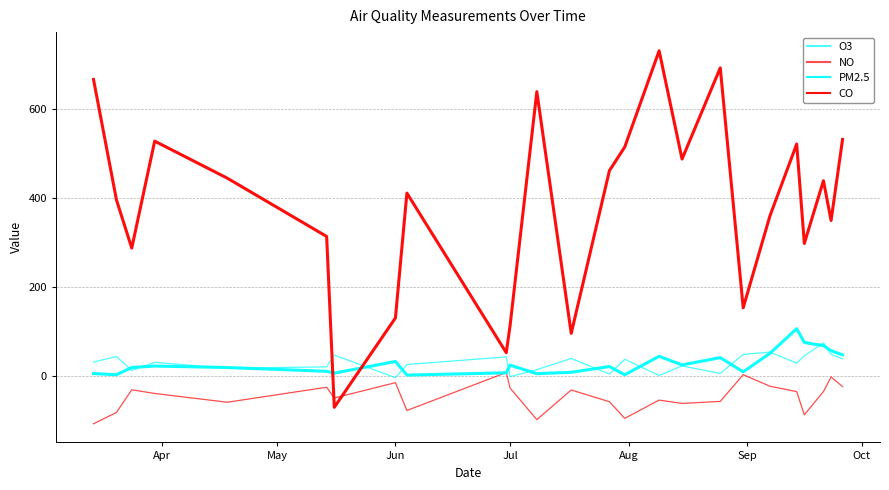

Which series ends up on top after the final intersection of PM2.5 and NO?

PM2.5